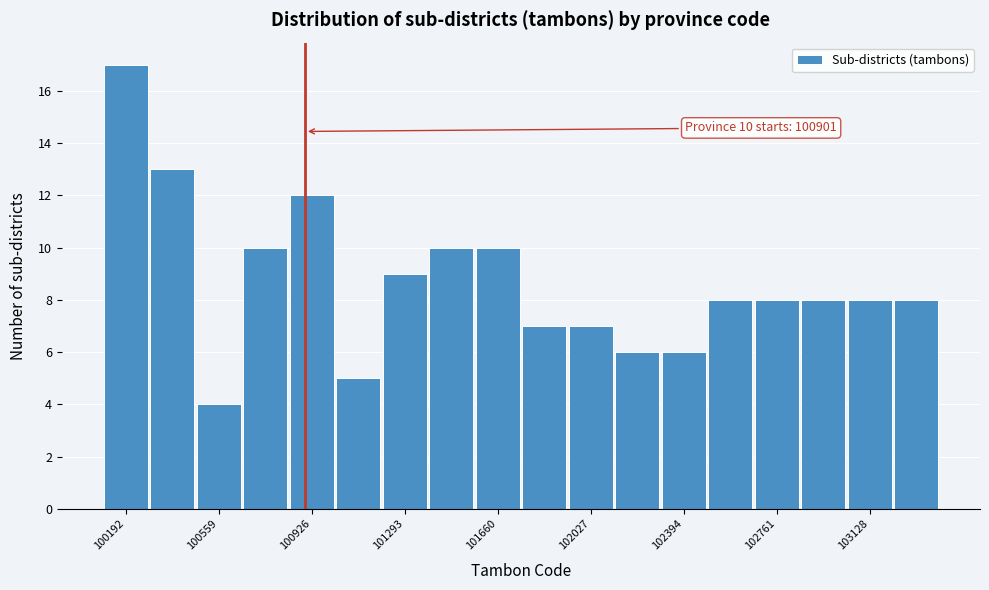

Around what value on the x-axis is the tallest bar? Give the approximate position of its centre, as read against the axis.

100200